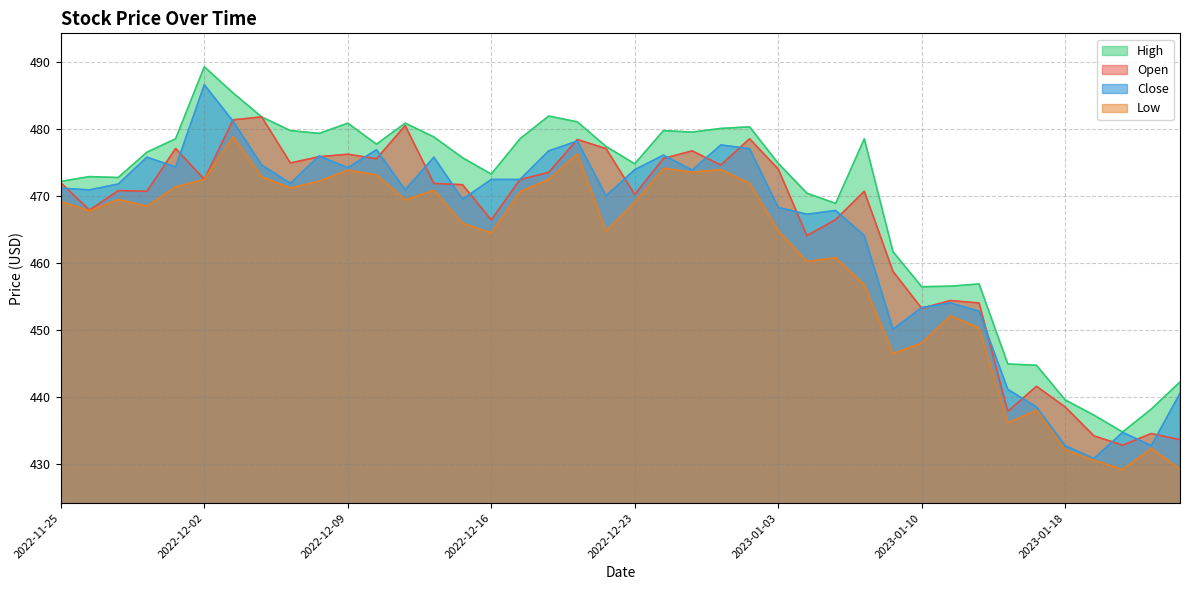

What is the average value of the Close series?

464.9